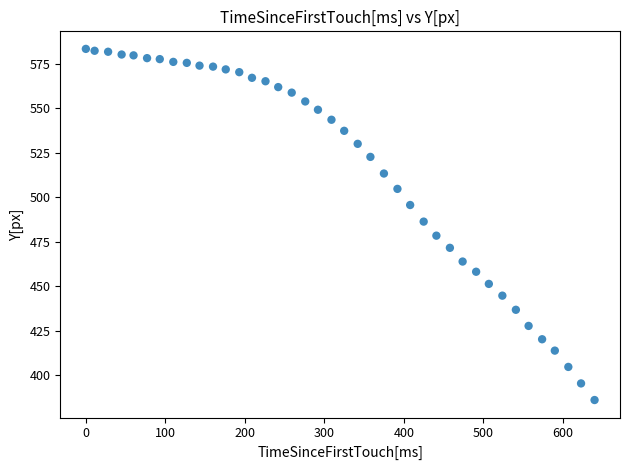

What is the range of Y values (max minus min)?

197.1